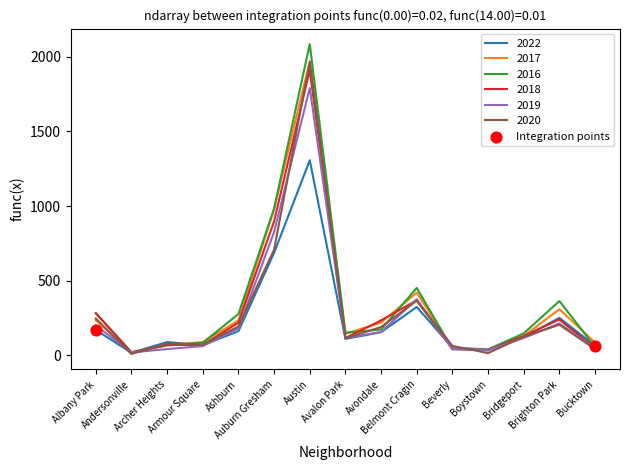

Which series has the widest spread of values?

2016